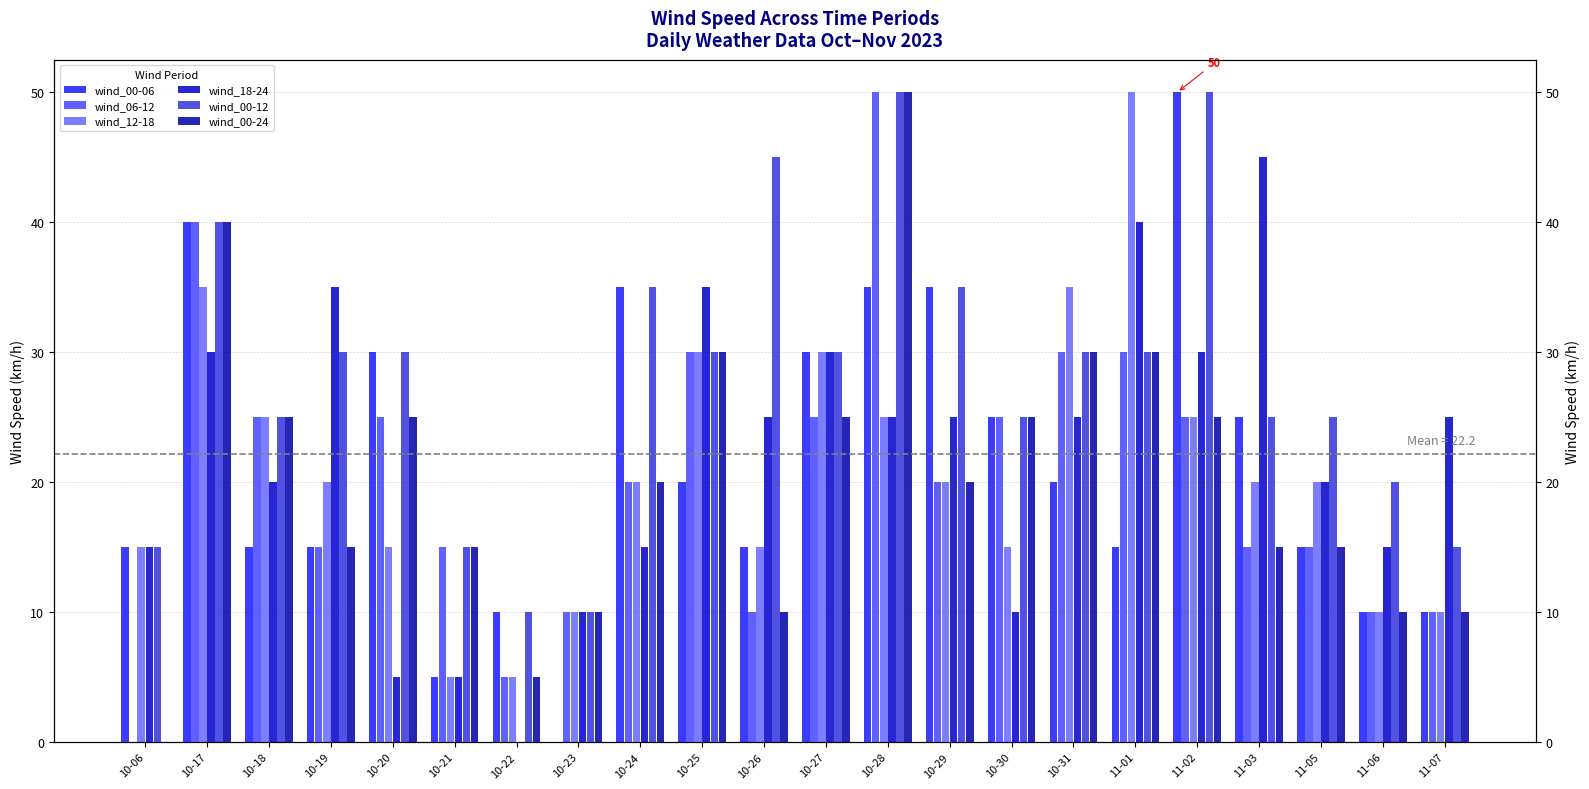

What is the difference between the highest and lowest values at 11-06?

10